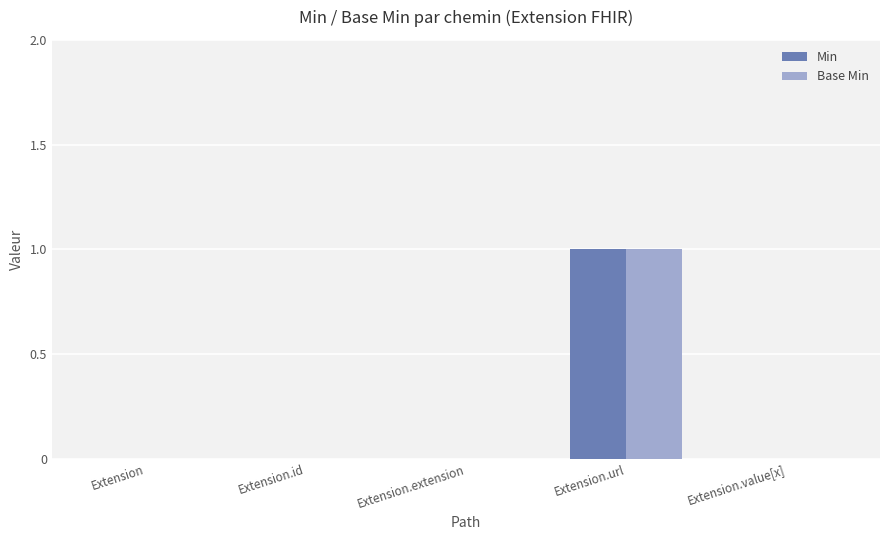

Is it true that Base Min equals 0 at Extension.extension?

True